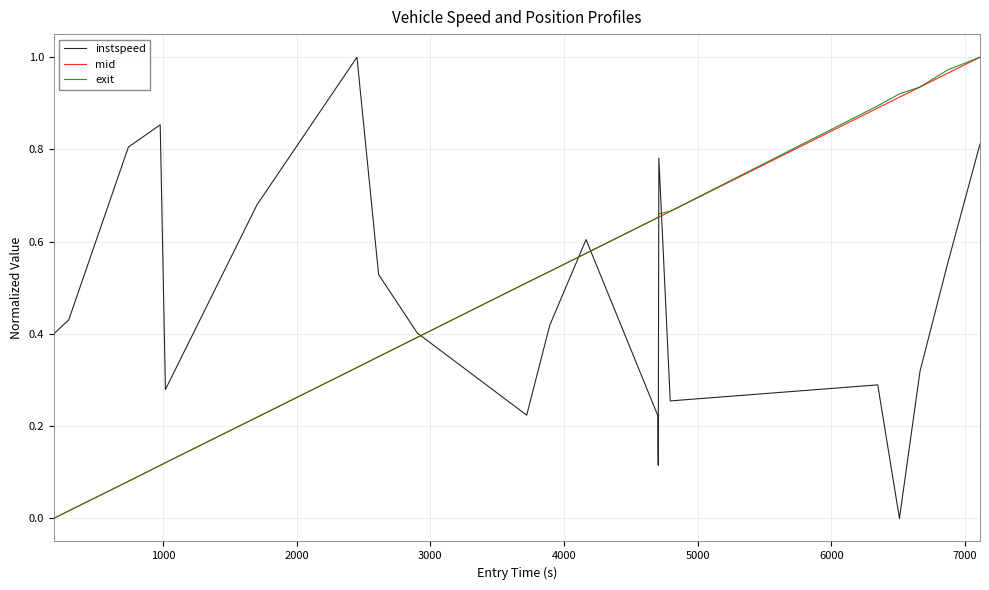

After their last crossing, which series has the higher values: instspeed or mid?

mid